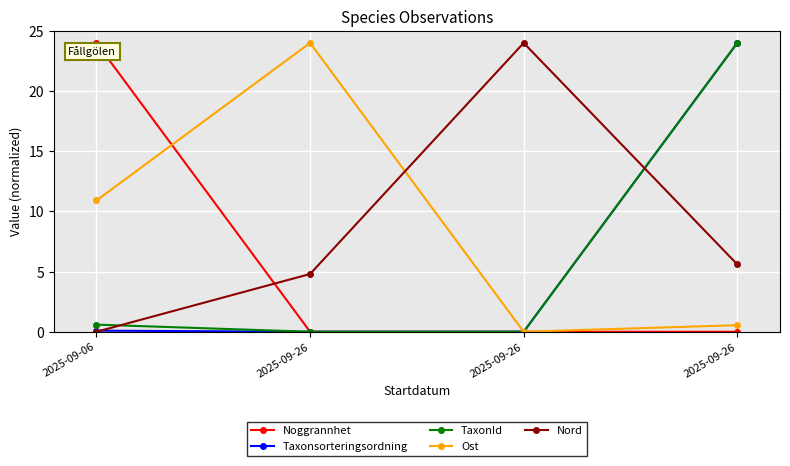

True or false: Taxonsorteringsordning and Noggrannhet intersect in this chart.

False